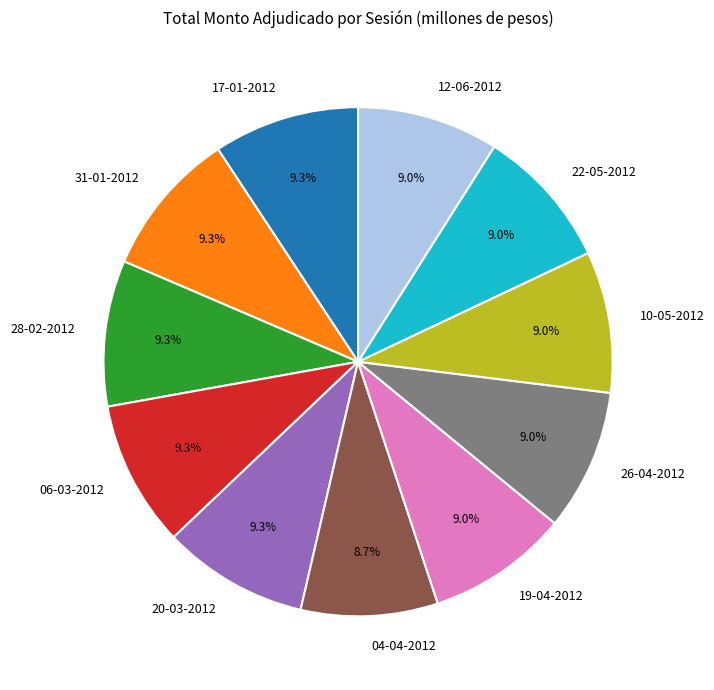

To the nearest percent, what is the combined percentage of 12-06-2012 and 20-03-2012?

18%